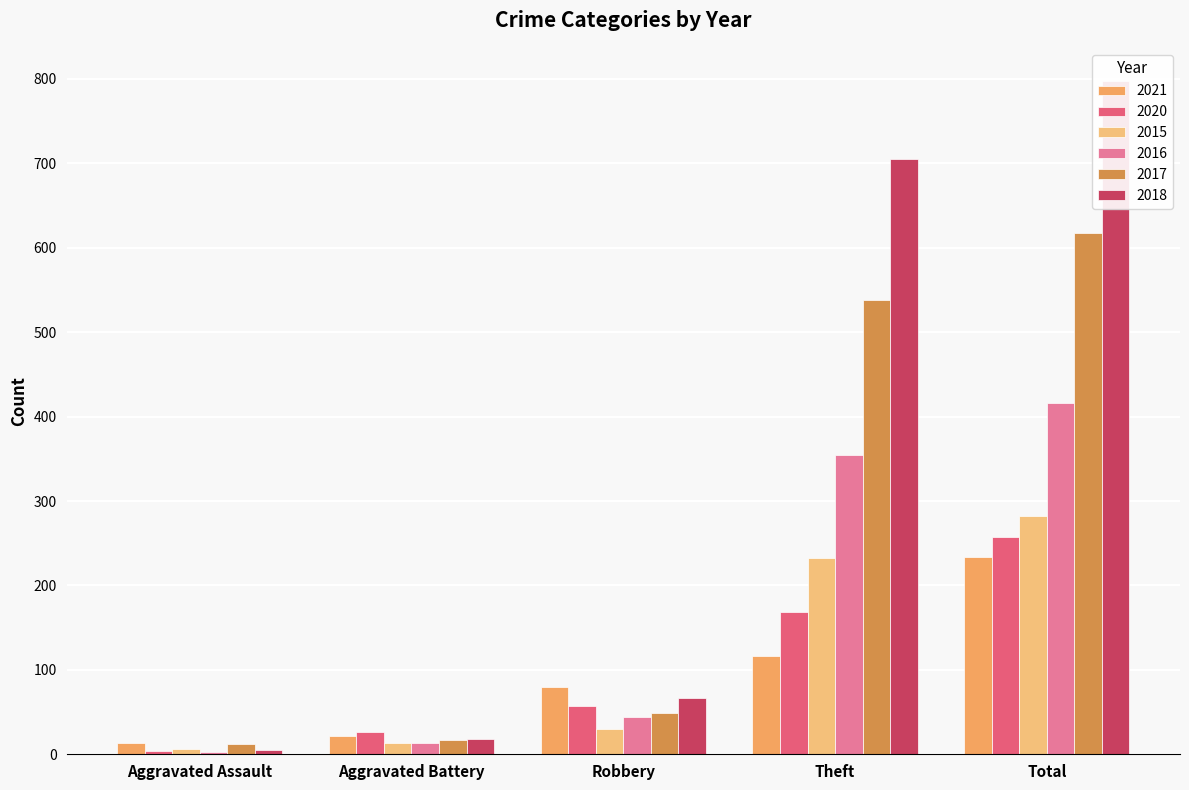

At how many categories does at least one series exceed 675?

2